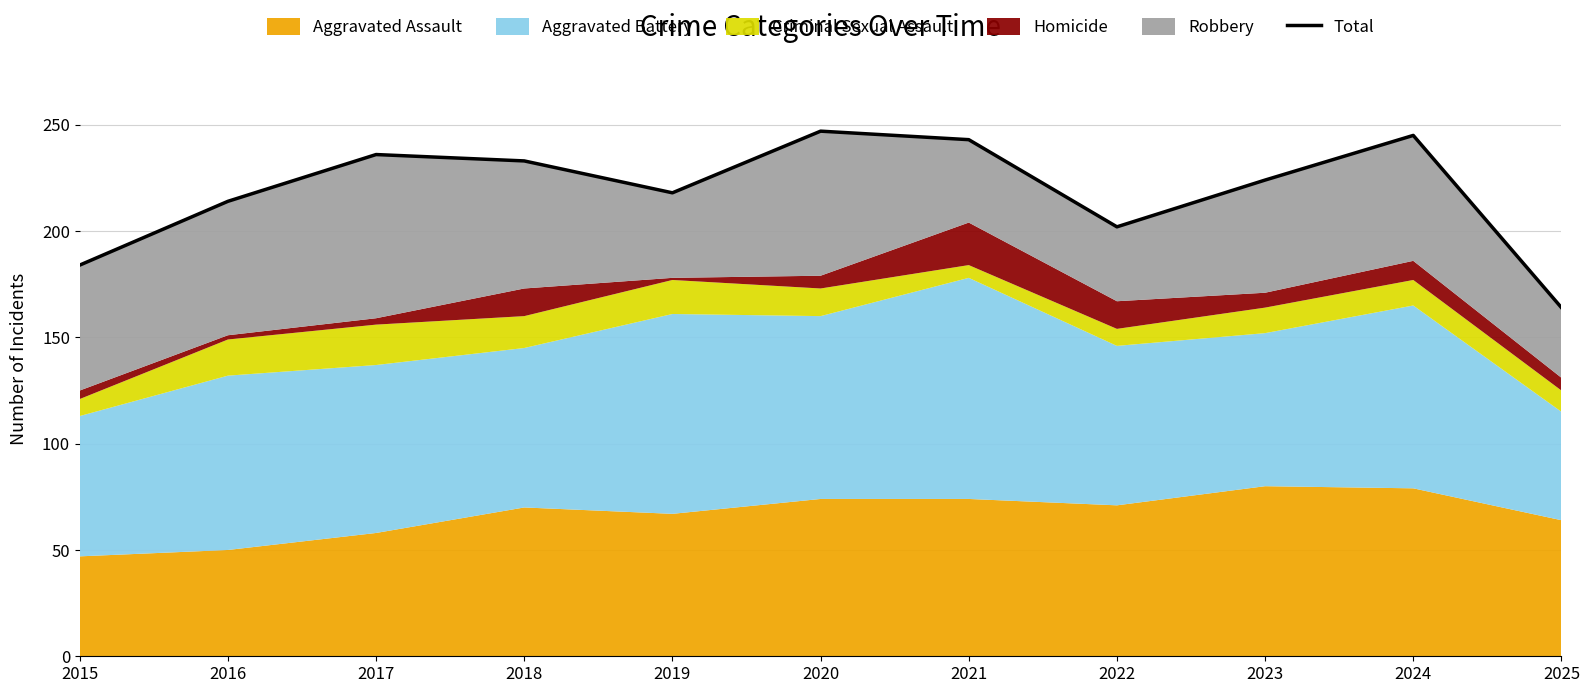

Reading left to right, transcribe all the data shown in this chart.

184	214	236	233	218	247	243	202	224	245	164